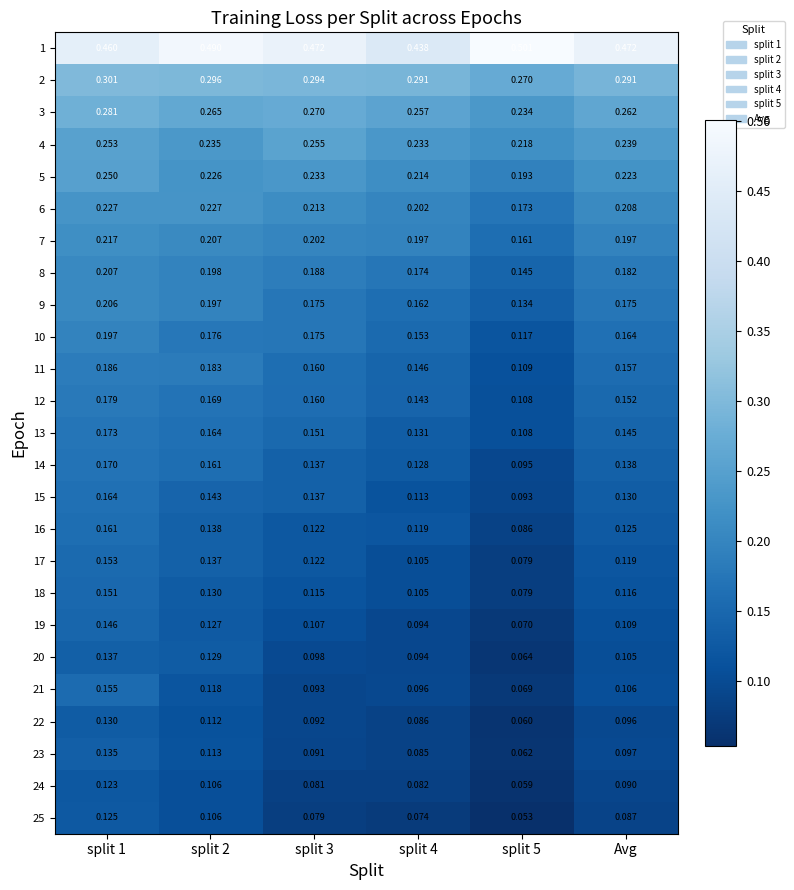

How many data points does each series have?

6